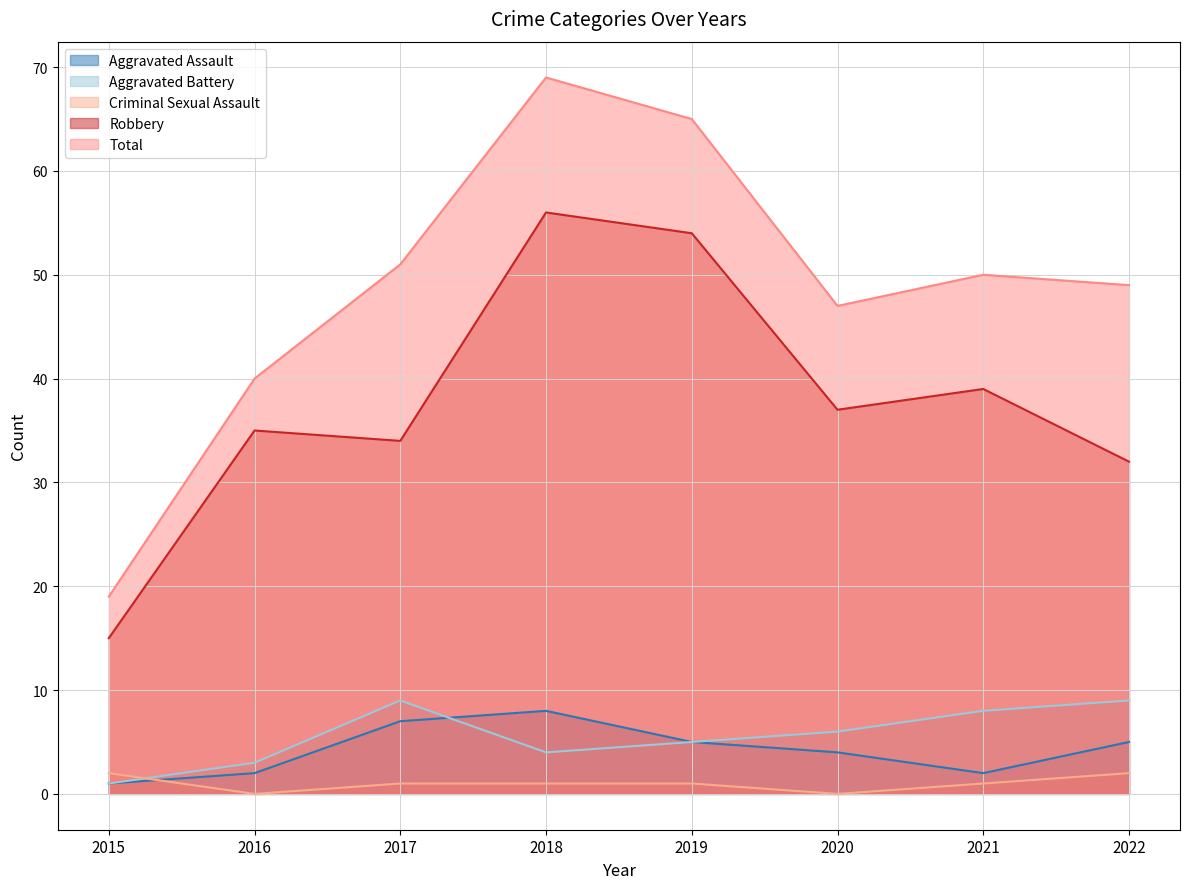

Where is Aggravated Battery nearest to the value 5?

2019